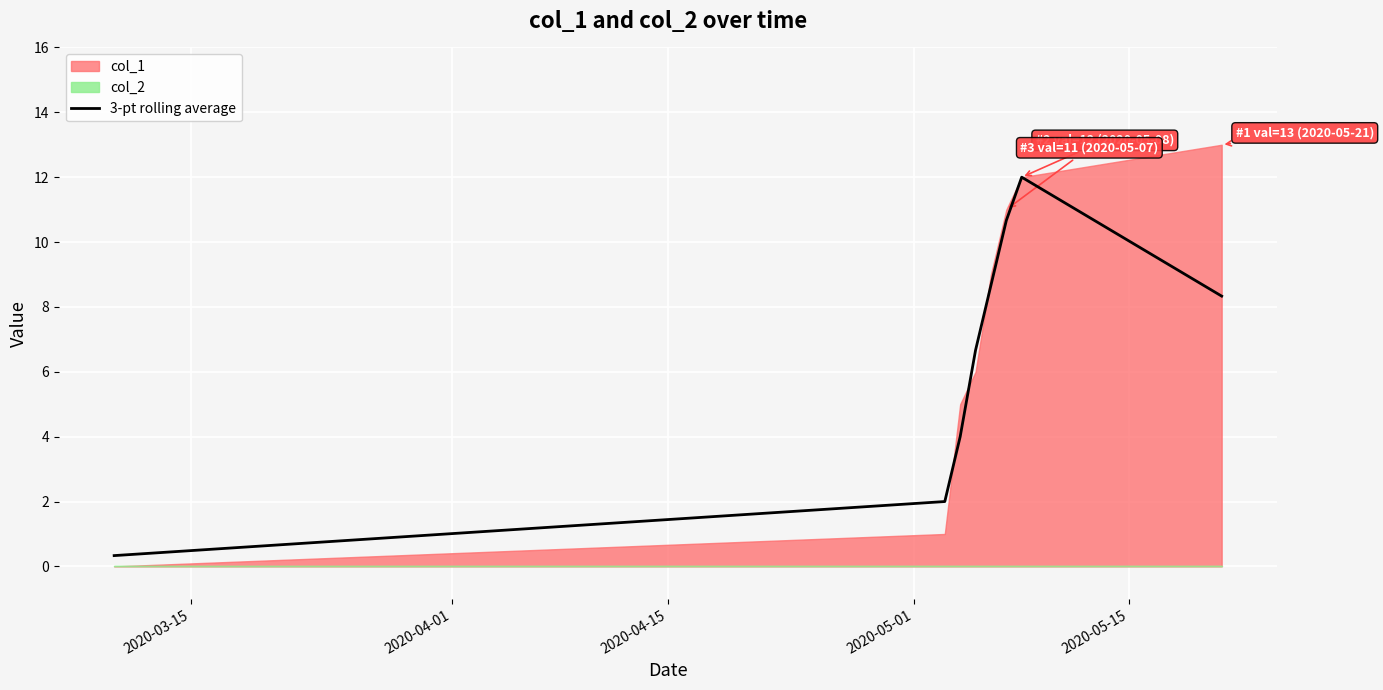

What is the average value?

6.6